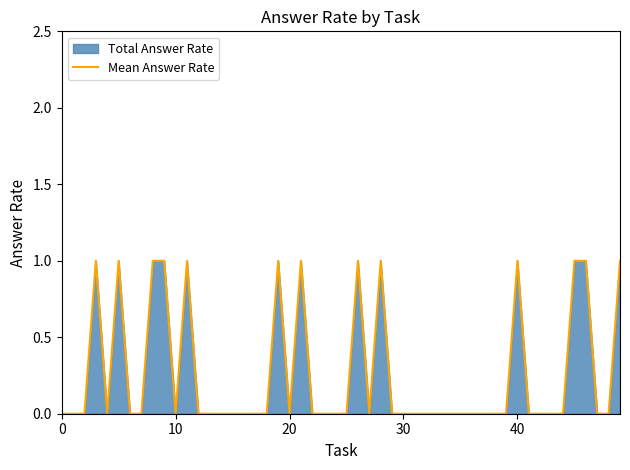

Which series changed the most between 14 and 21?

Total Answer Rate